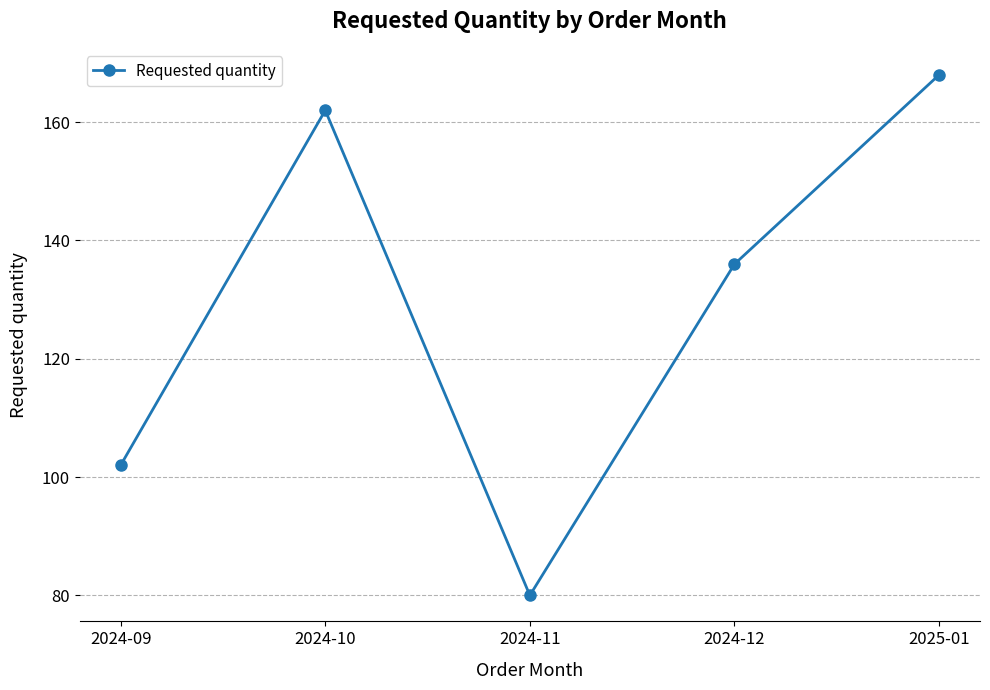

Rank the categories by value from lowest to highest.

2024-11, 2024-09, 2024-12, 2024-10, 2025-01